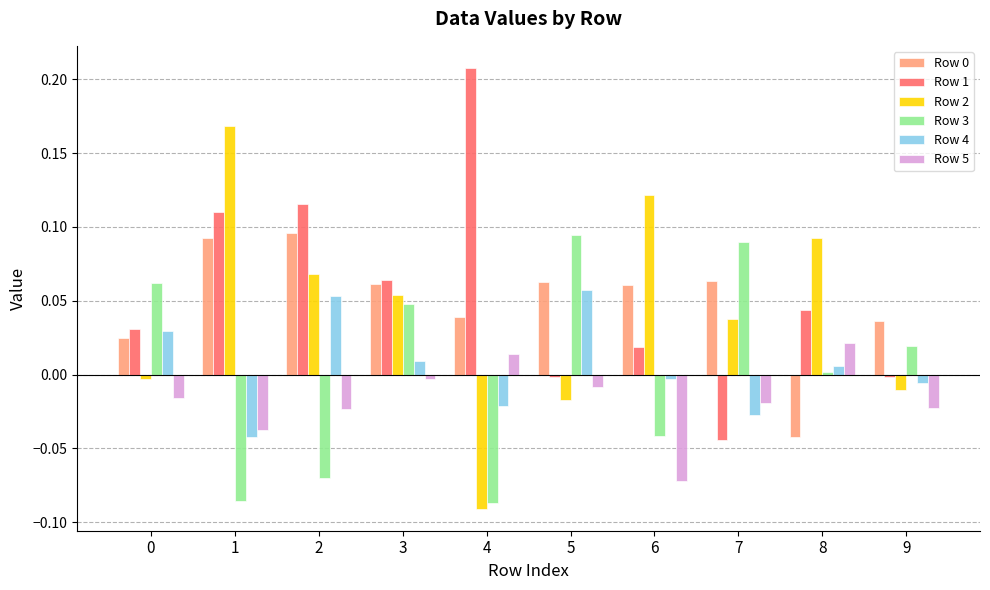

What is the spread (max minus min) of values at 4?

0.3